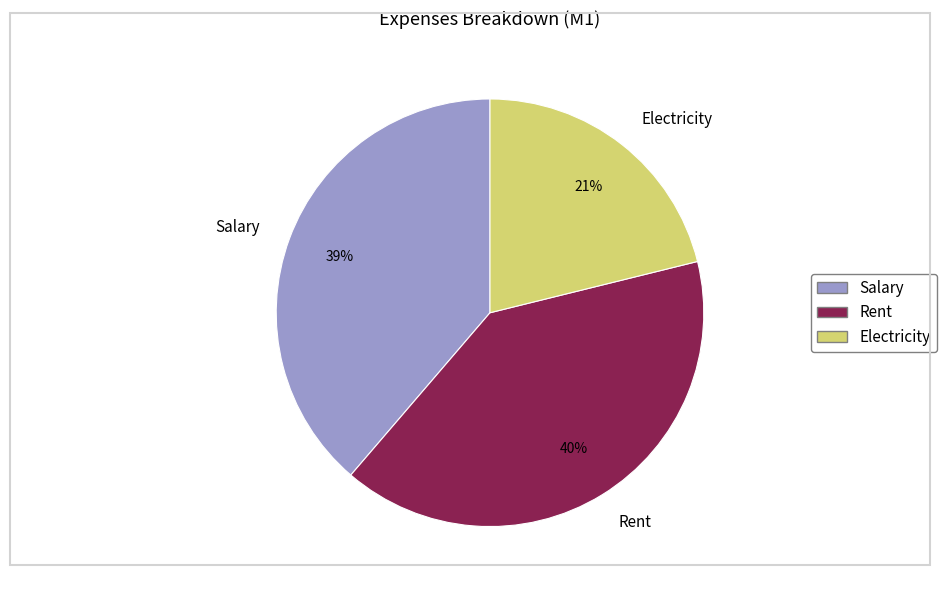

To the nearest percent, what is the difference between the Rent and Electricity slice percentages?

19%